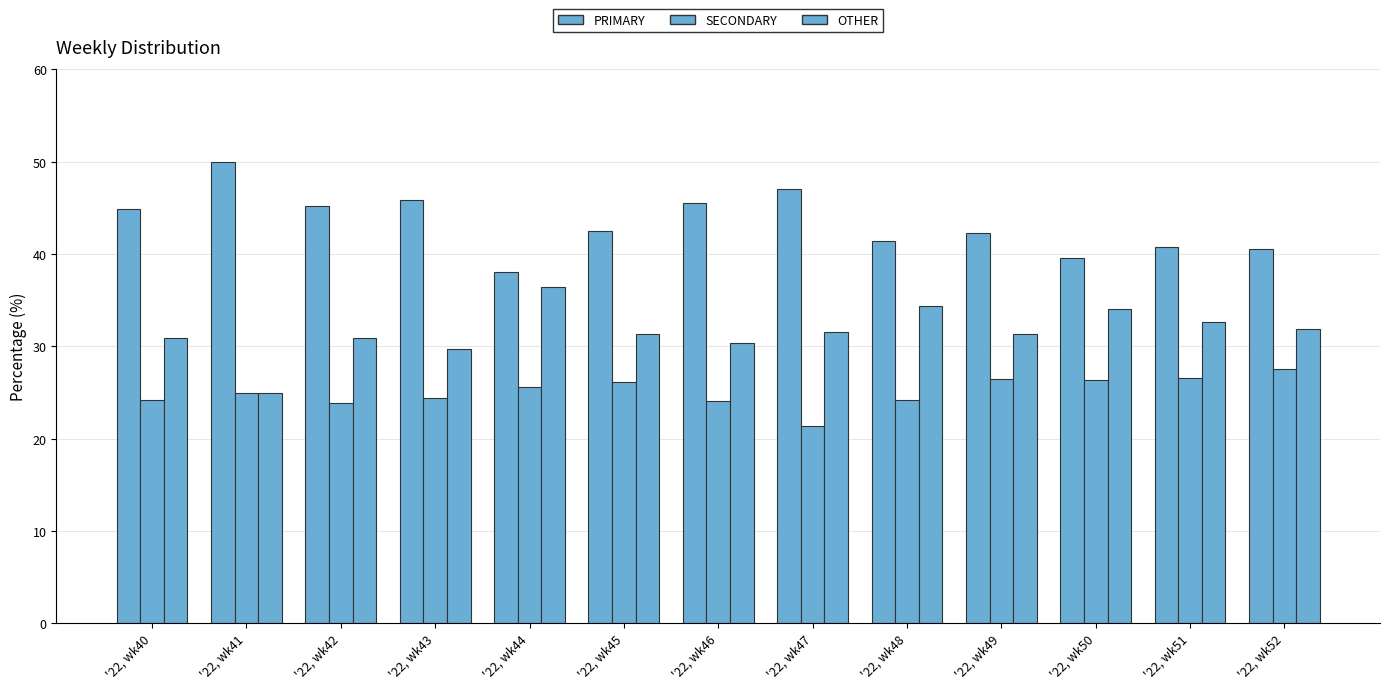

Reading left to right, transcribe all the data shown in this chart.

PRIMARY: '22, wk40=44.9	'22, wk41=50.0	'22, wk42=45.2	'22, wk43=45.8	'22, wk44=38.0	'22, wk45=42.5	'22, wk46=45.5	'22, wk47=47.1	'22, wk48=41.4	'22, wk49=42.2	'22, wk50=39.5	'22, wk51=40.8	'22, wk52=40.5
SECONDARY: '22, wk40=24.2	'22, wk41=25.0	'22, wk42=23.9	'22, wk43=24.5	'22, wk44=25.6	'22, wk45=26.2	'22, wk46=24.1	'22, wk47=21.4	'22, wk48=24.2	'22, wk49=26.4	'22, wk50=26.4	'22, wk51=26.5	'22, wk52=27.5
OTHER: '22, wk40=30.9	'22, wk41=25.0	'22, wk42=31.0	'22, wk43=29.7	'22, wk44=36.4	'22, wk45=31.3	'22, wk46=30.4	'22, wk47=31.5	'22, wk48=34.3	'22, wk49=31.3	'22, wk50=34.1	'22, wk51=32.7	'22, wk52=31.9